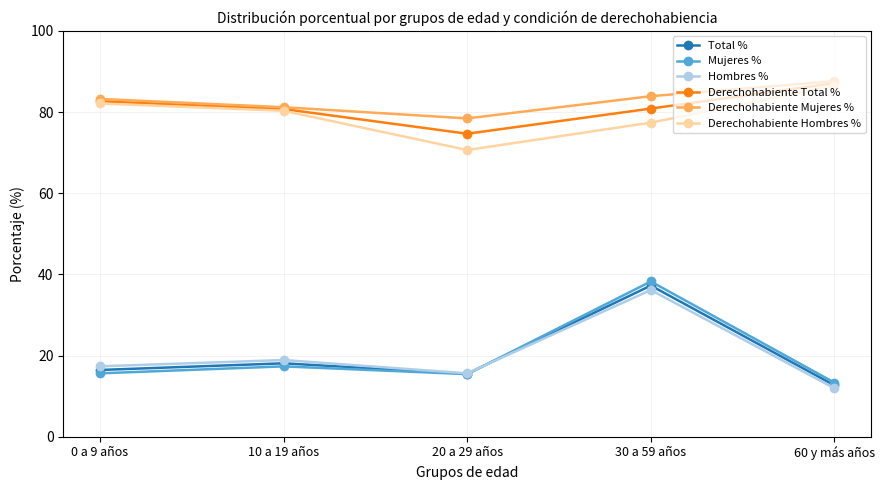

What is the difference between the maximum and minimum values in the Derechohabiente Total % series?

12.5